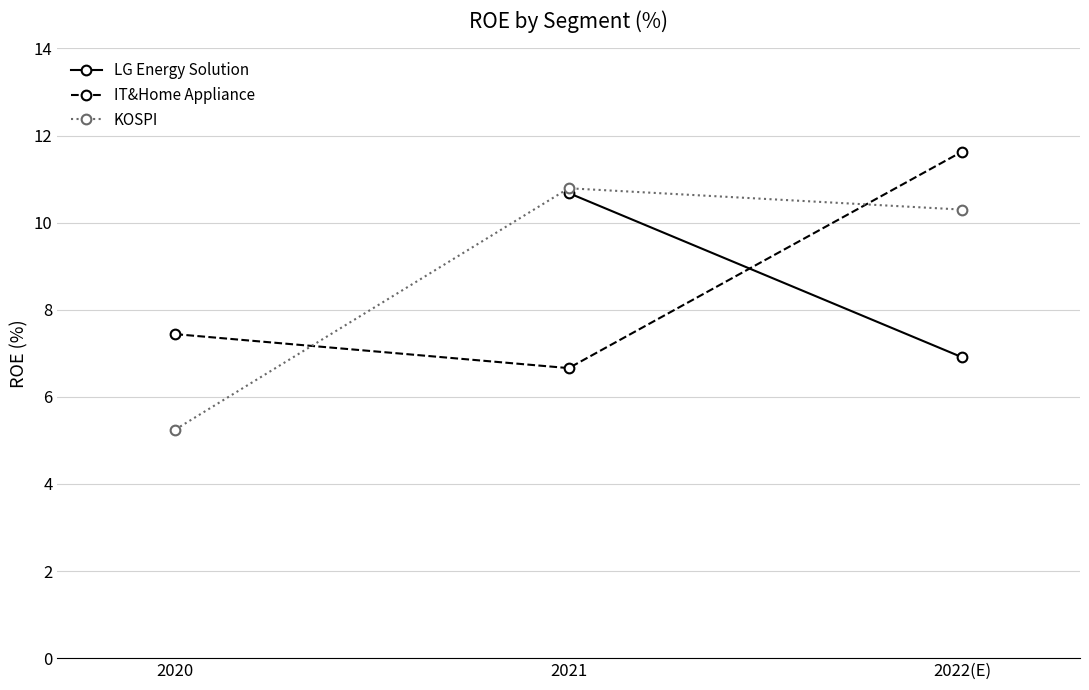

What is the difference between the second highest and minimum values in the KOSPI series?

5.1